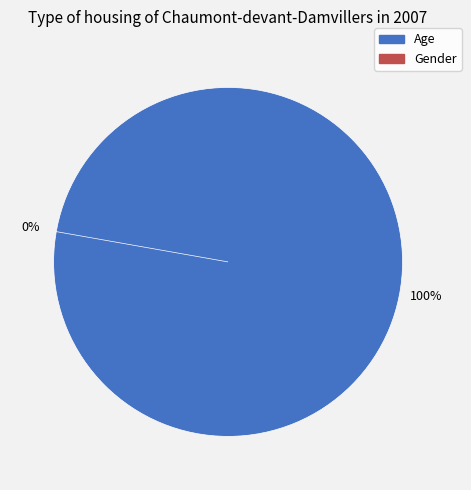

Which category has the smallest portion of the pie?

Gender